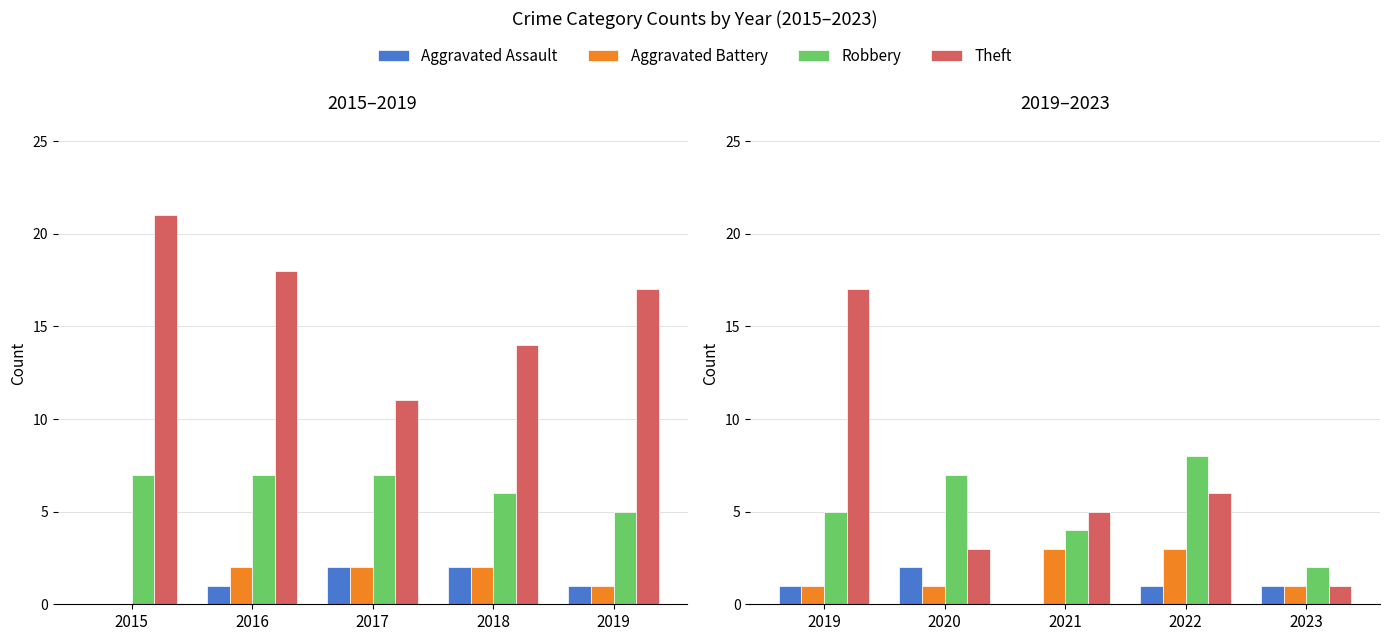

The Aggravated Battery series shows 1 at 2023. True or false?

True